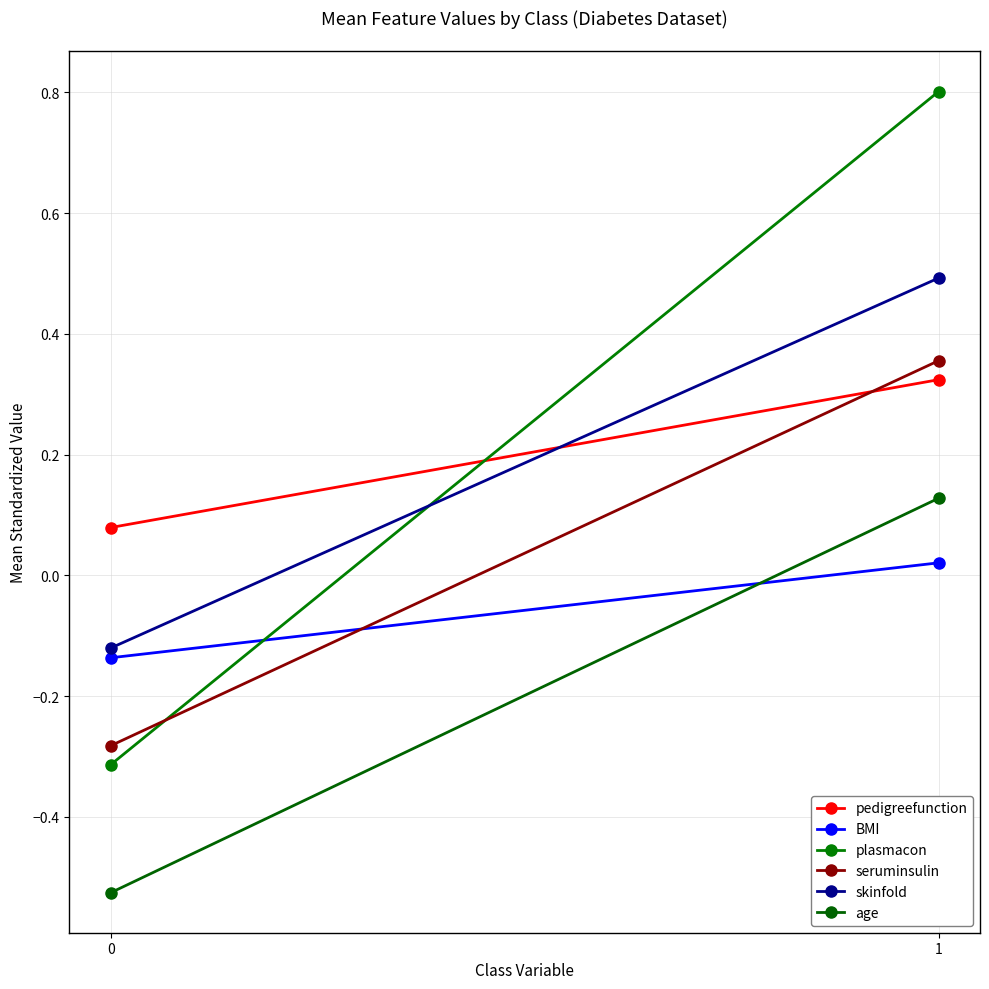

At which label is BMI closest to 0?

1